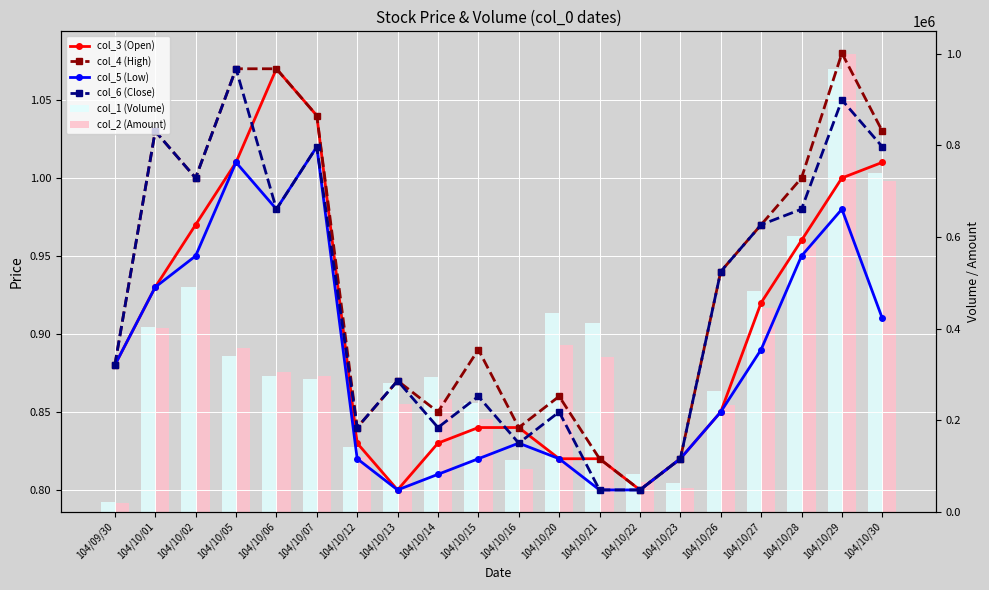

What is the approximate value of col_6 (Close) at 104/10/12?

0.8